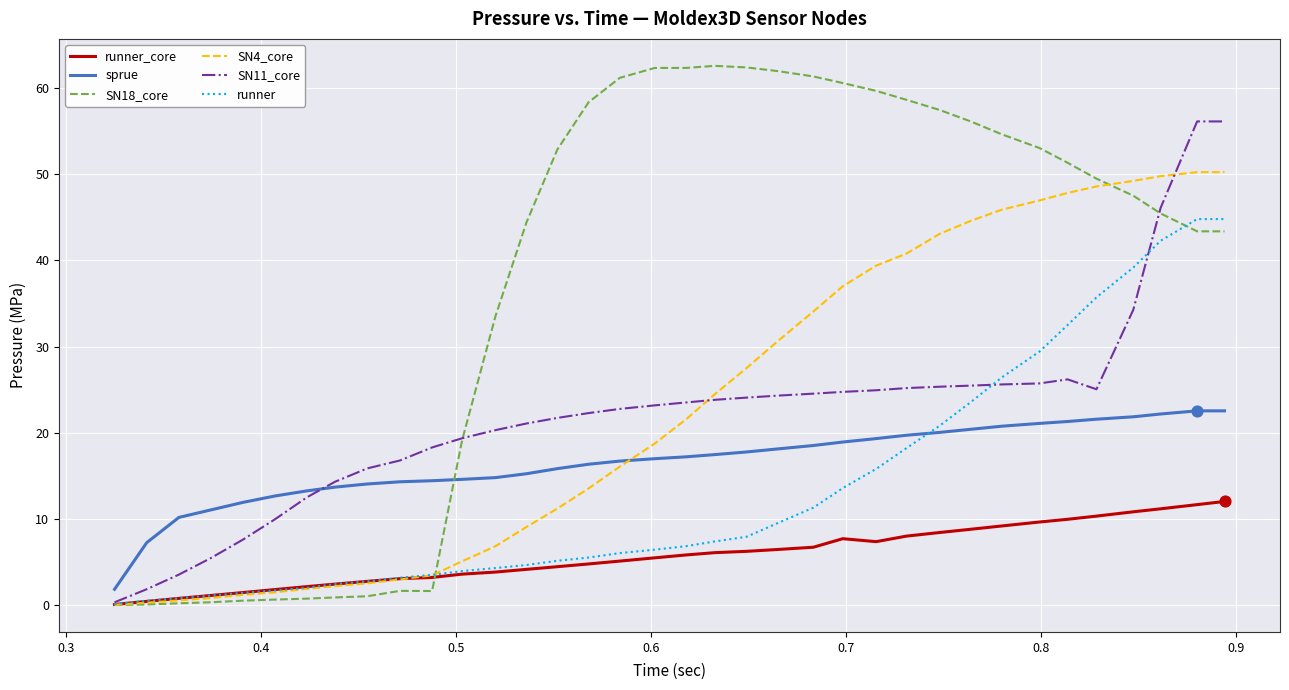

Rank the series by their maximum value, from highest to lowest.

SN18_core, SN11_core, SN4_core, runner, sprue, runner_core